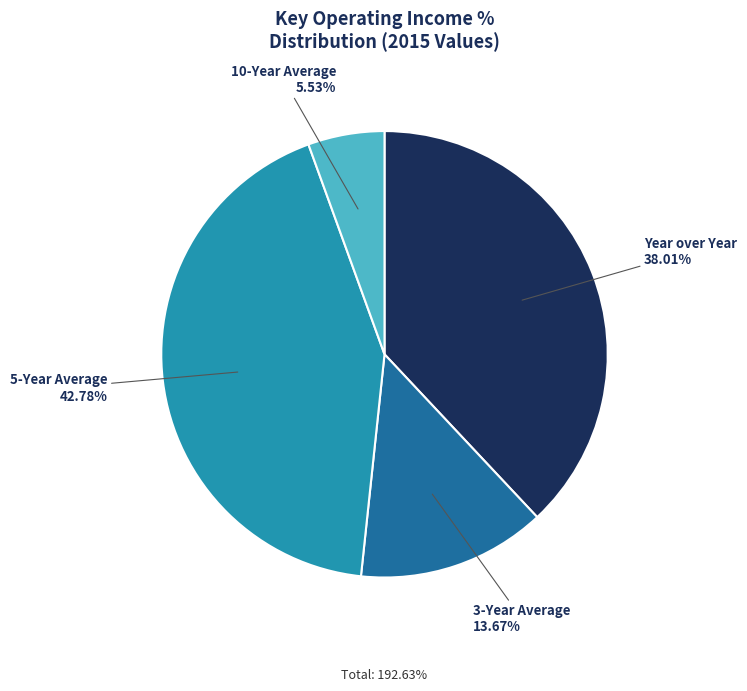

To the nearest percent, what is the combined percentage of 5-Year Average and 3-Year Average?

56%